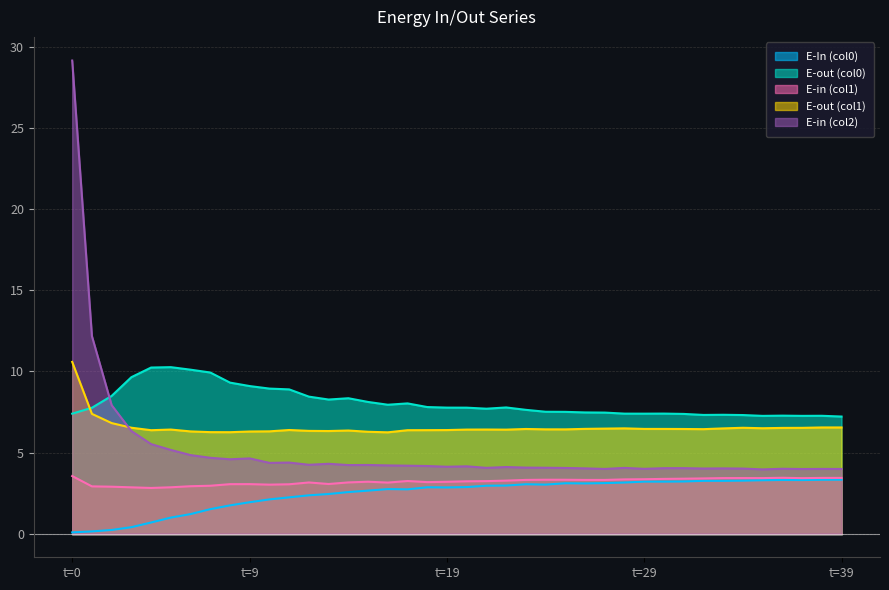

Which series has the widest spread of values?

E-in (col2)